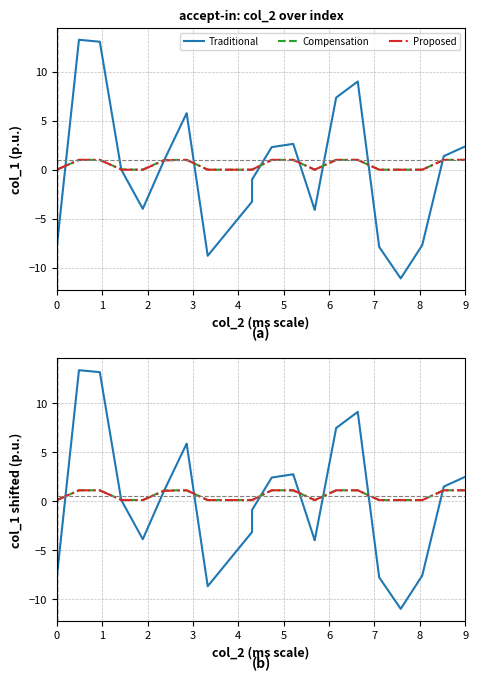

How many intersections are there between Traditional and Compensation?

9